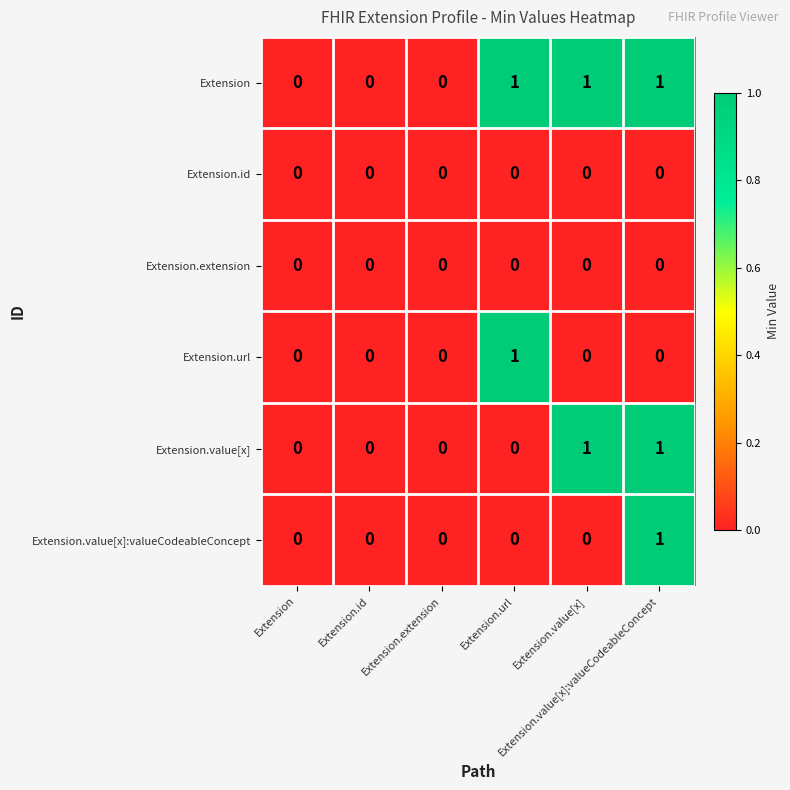

What is the maximum value shown in the chart?

1